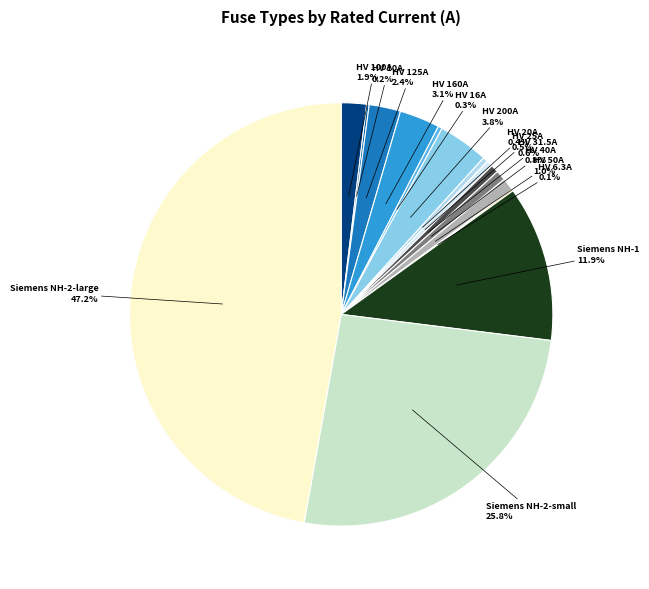

Is there any slice that represents more than half of the pie?

No